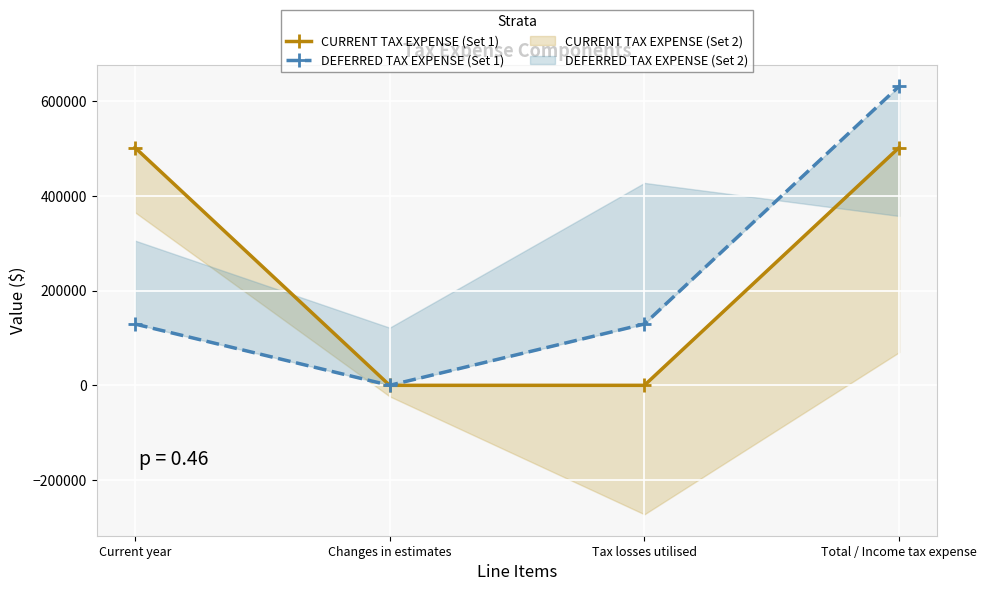

What is the label of the 1st point from the left?

Current year